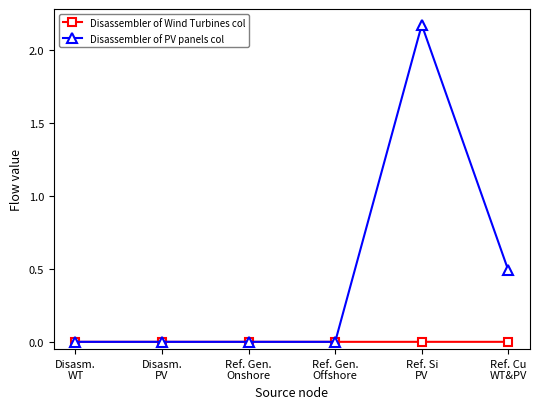

What is the label of the 3rd point from the left?

Ref. Gen.
Onshore